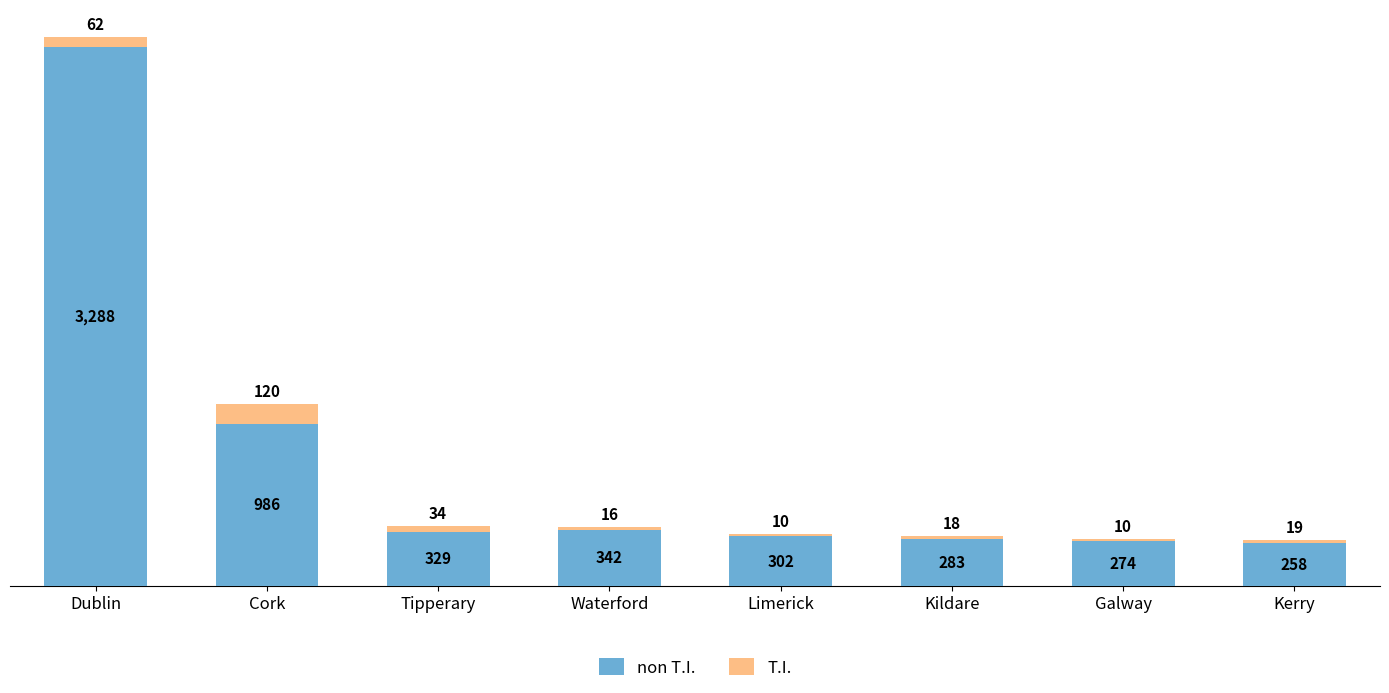

At which category is the sum across all series the highest?

Dublin